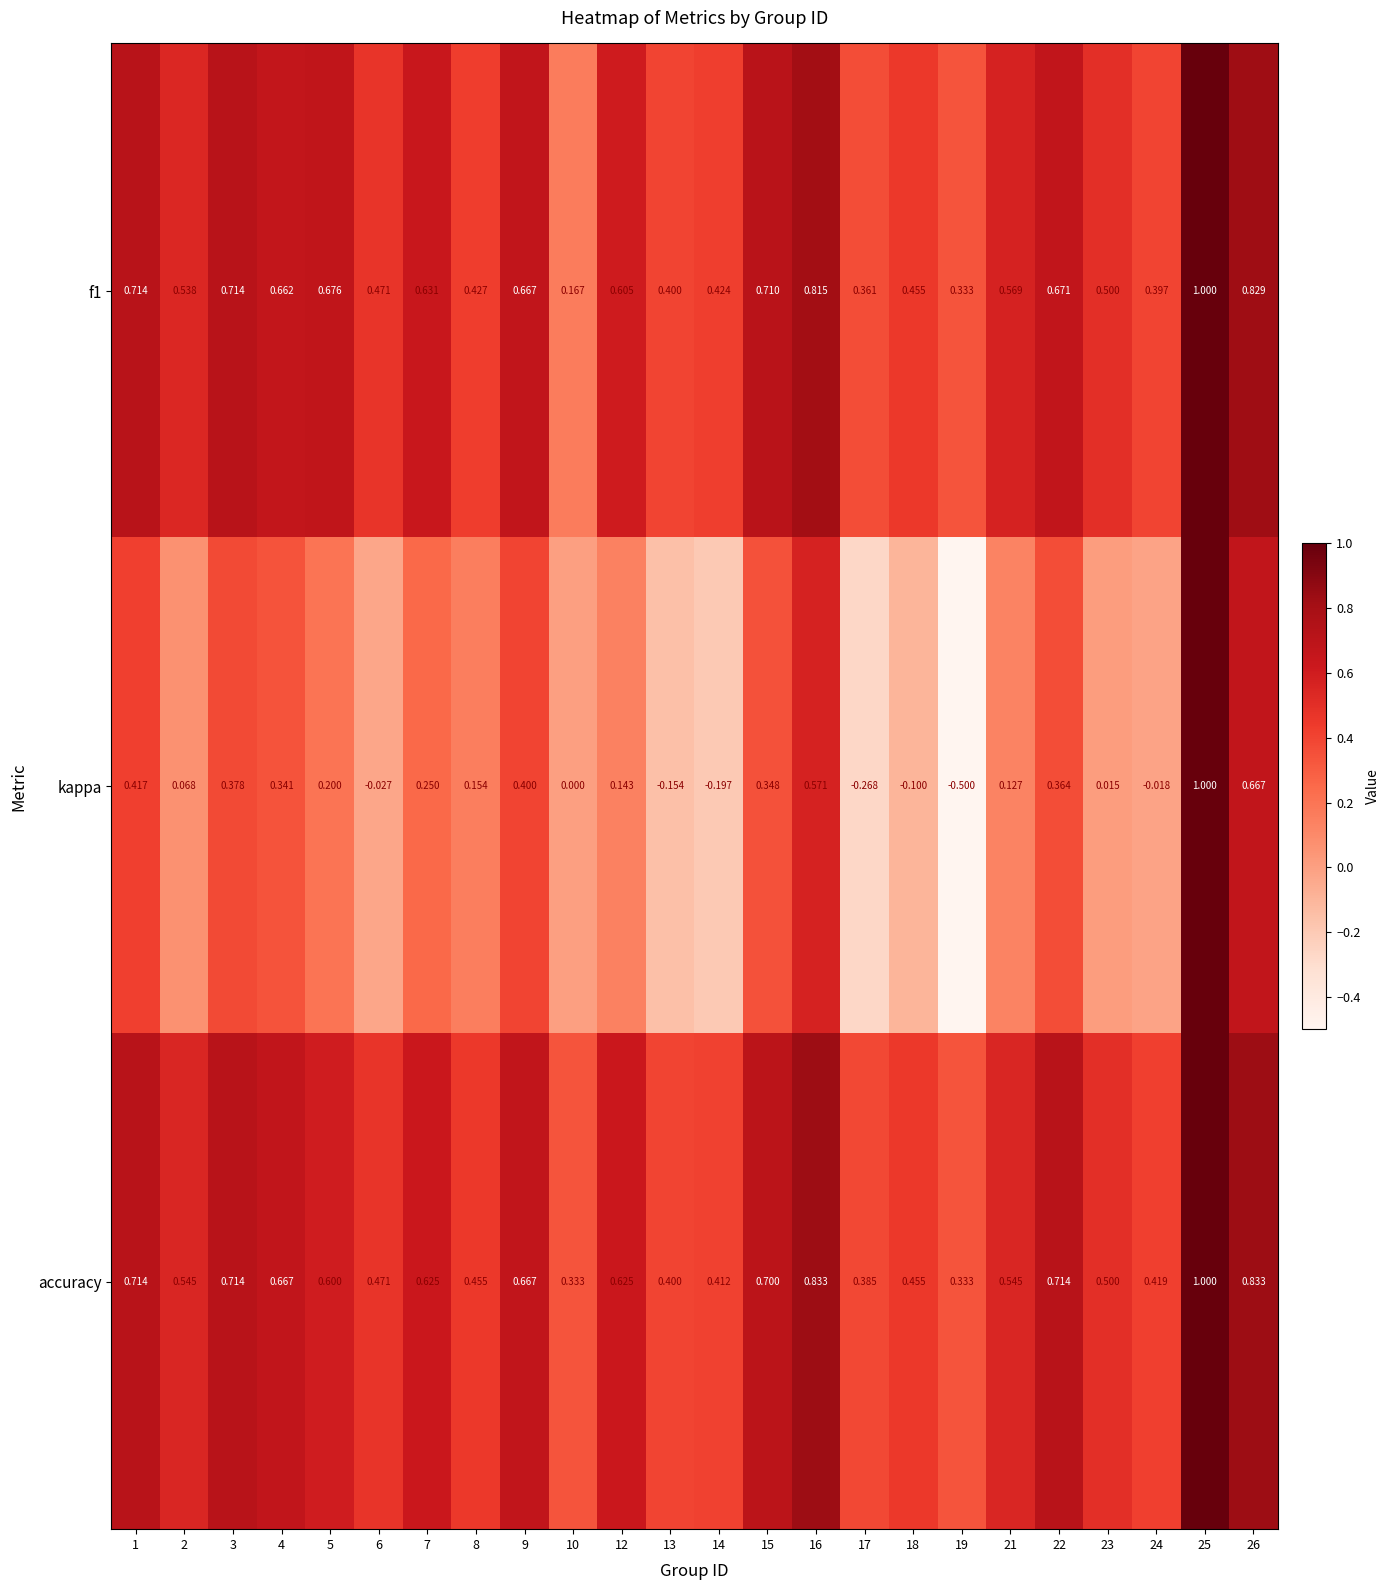

What is the difference between the highest and lowest values at 12?

0.5